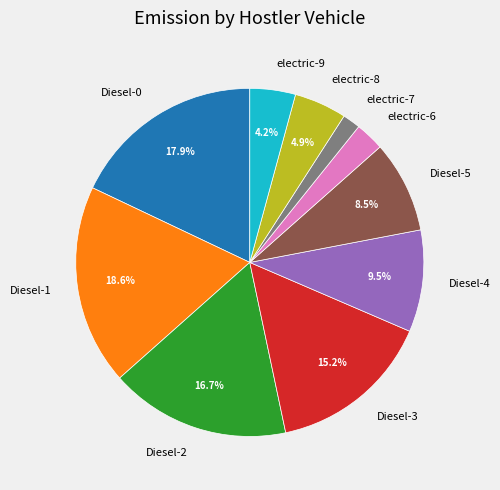

Does Diesel-0 account for over 50% of the chart?

No